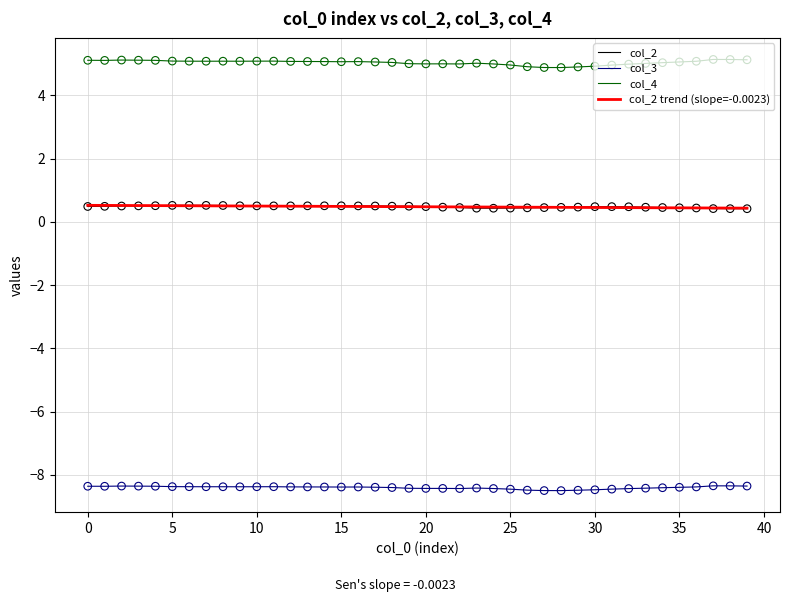

What is the minimum value shown in the chart?

-8.5